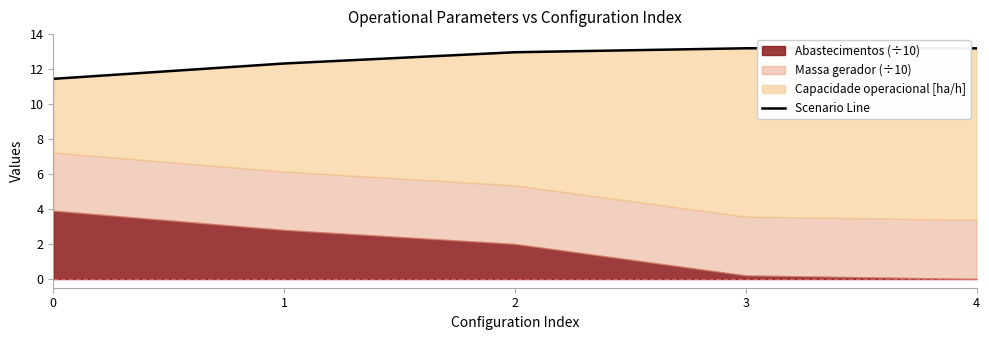

List the labels in order of value, smallest first.

0, 1, 2, 4, 3